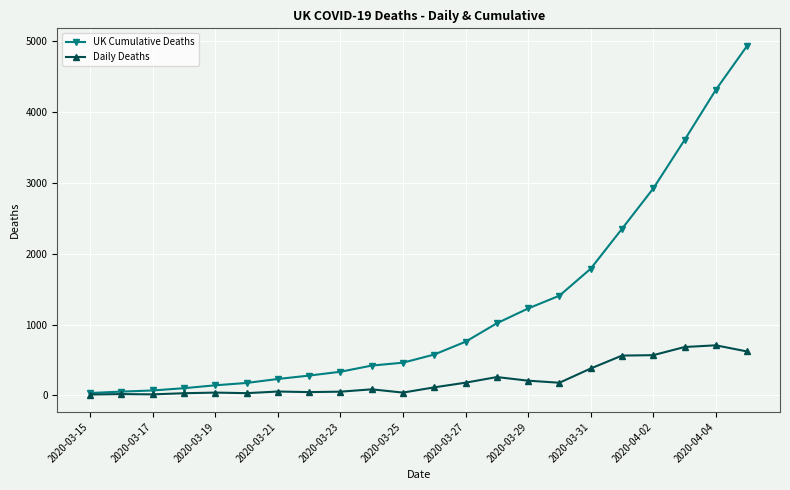

What is the greatest value displayed?

4934